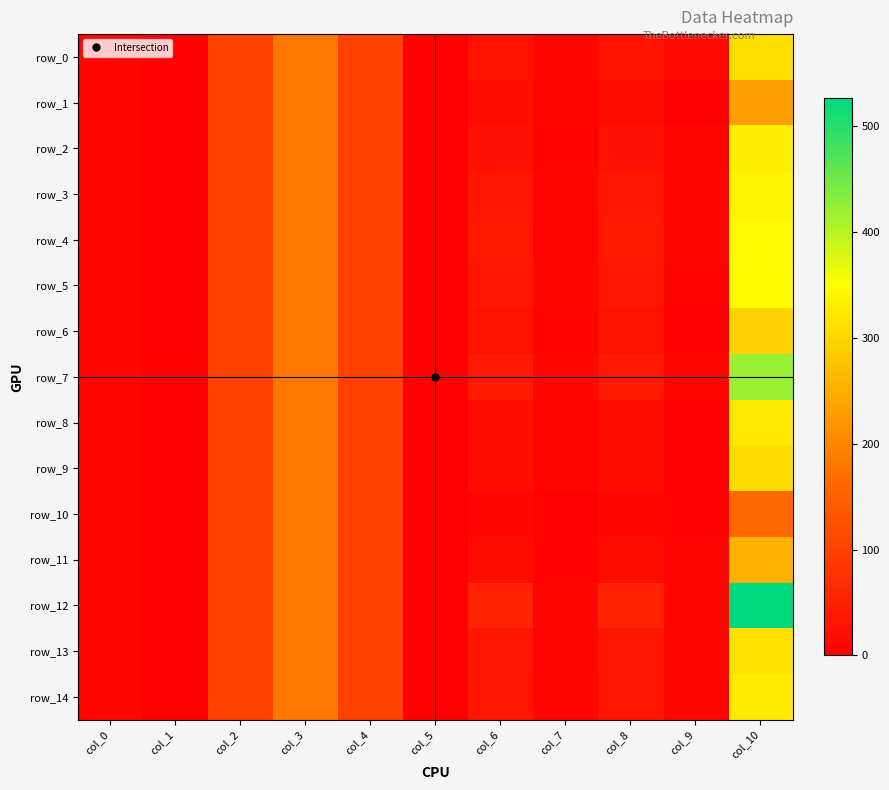

At which label does row_8 reach its peak?

col_10